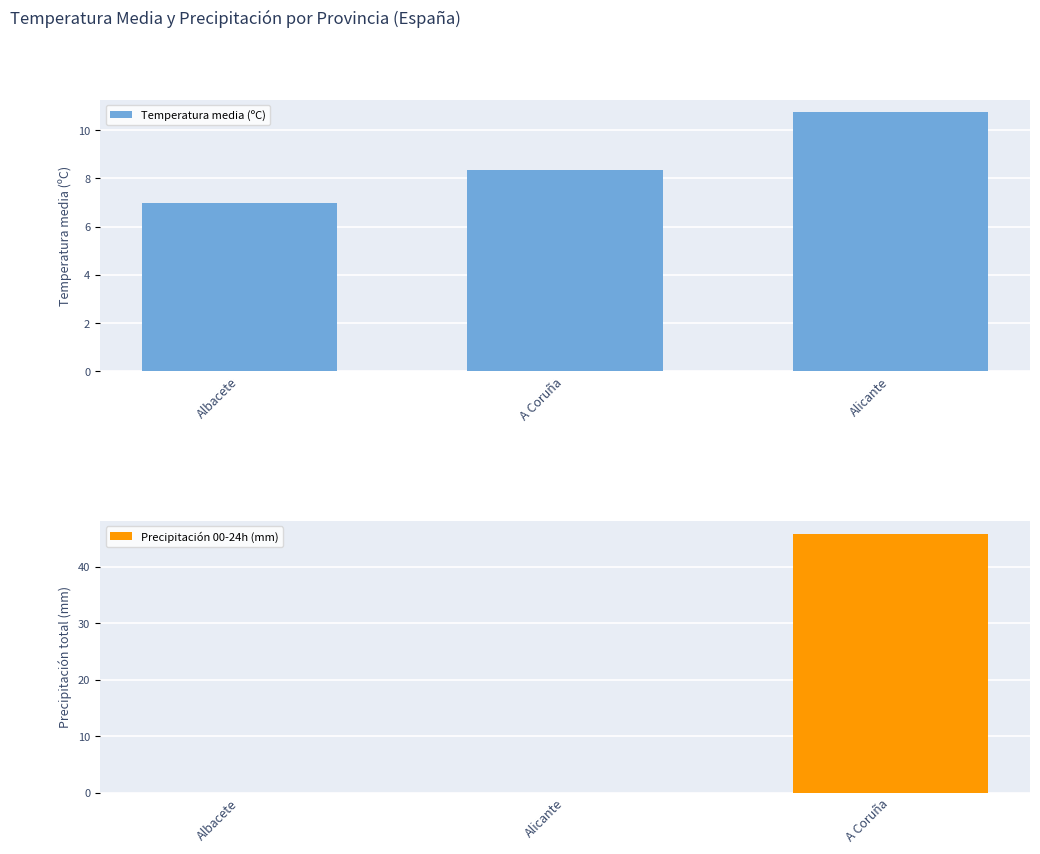

What is the sum of the Temperatura media (ºC) values at Alicante and Albacete?

17.7